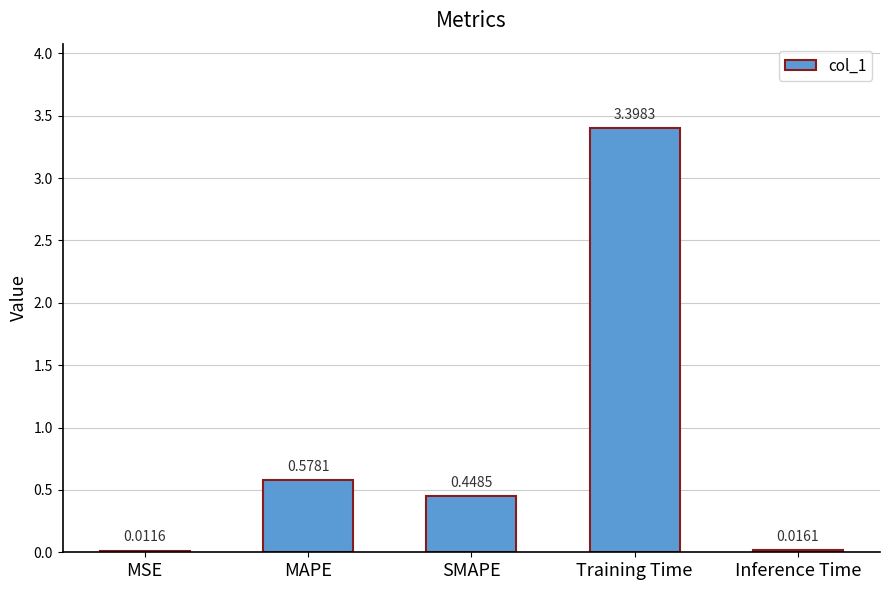

What is the sum of all values?

4.5